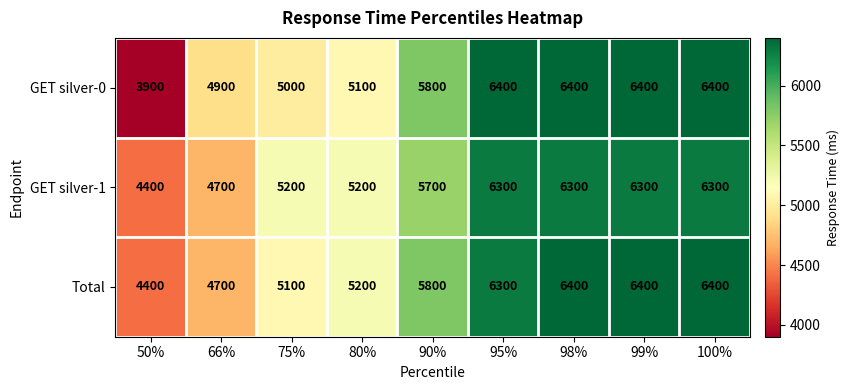

What is the total value across all series at 99%?

19100